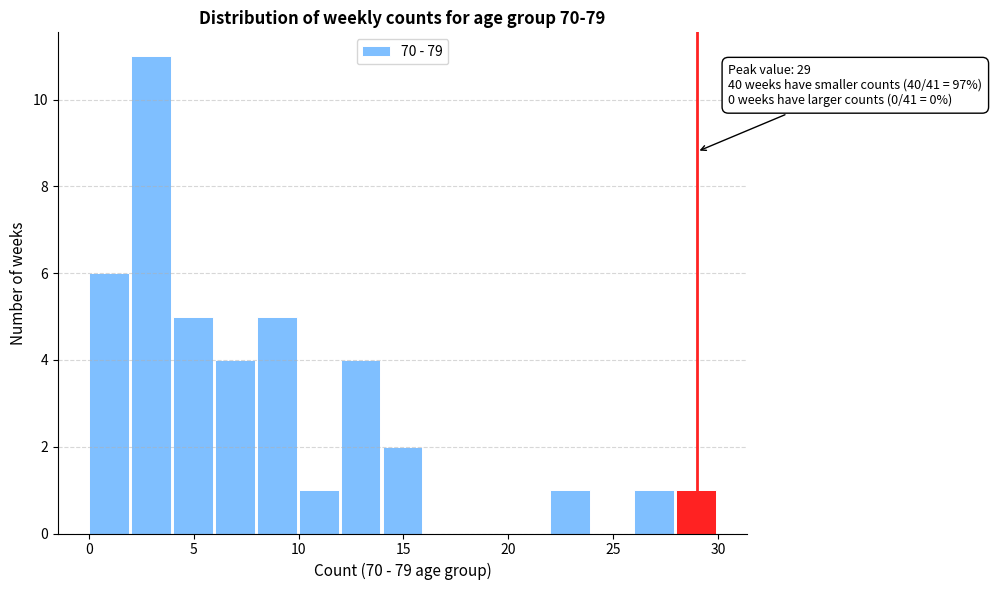

Over which range of the x-axis is the bar tallest?

2 to 4